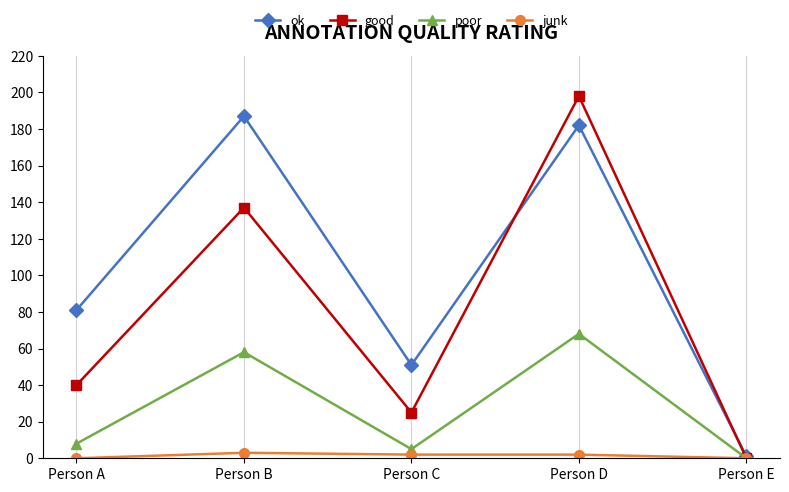

True or false: poor has a value of 68 at Person D.

True